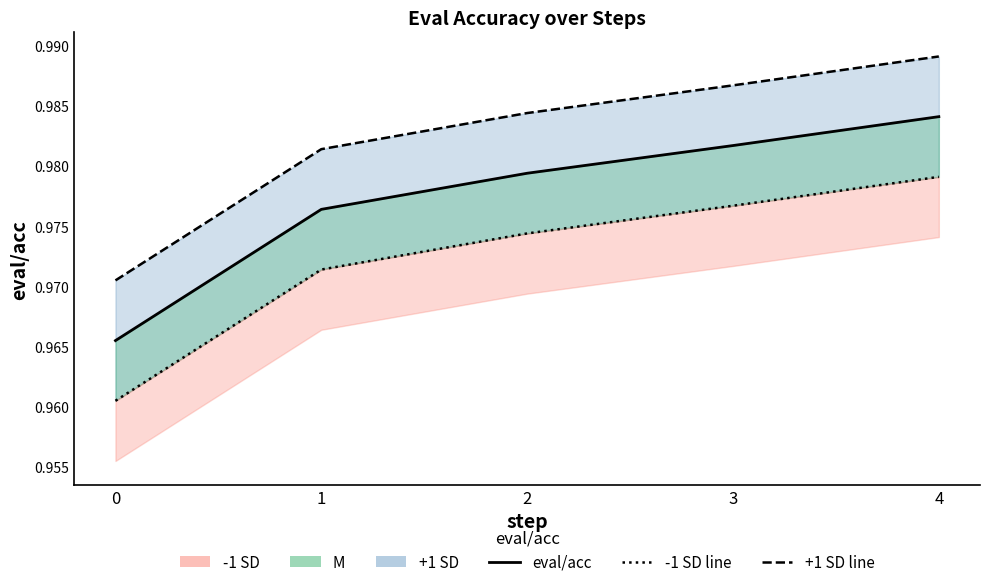

What is the sum of all +1 SD line values?

4.9